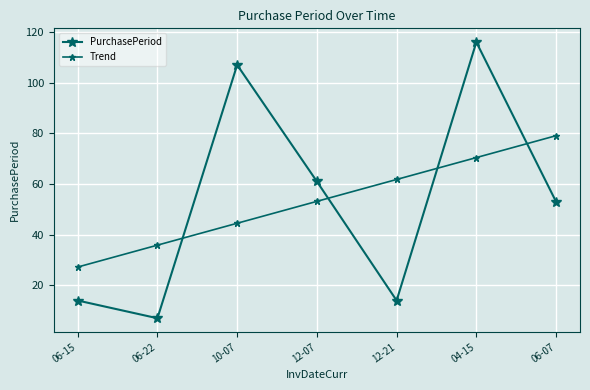

Count the number of categories in the chart.

7